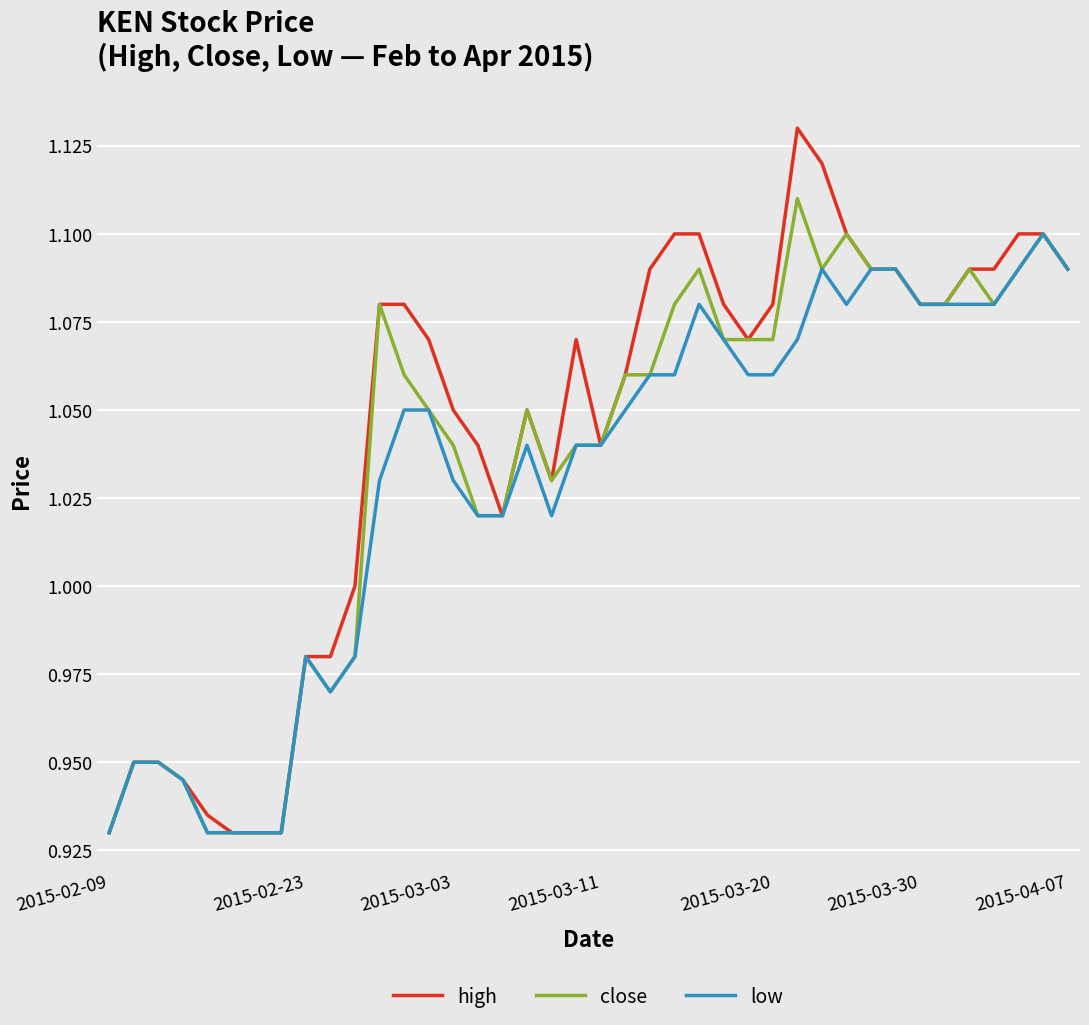

Which series has the largest range (max minus min)?

high